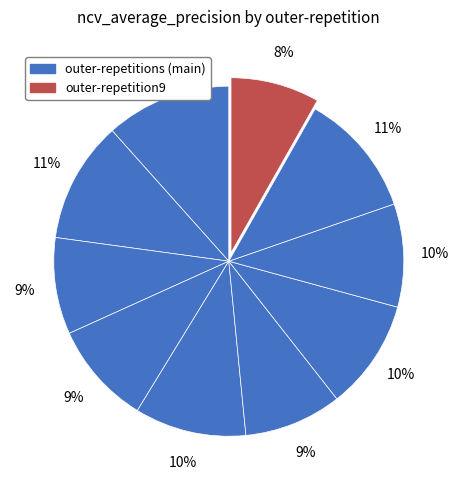

To the nearest percent, what is the difference between the largest and smallest slice percentages?

3%